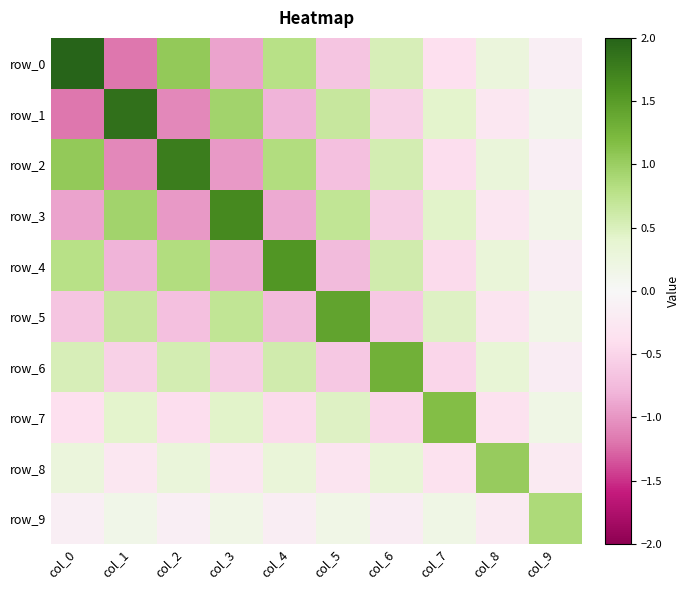

True or false: row_5 has a value of 0.3 at col_9.

False